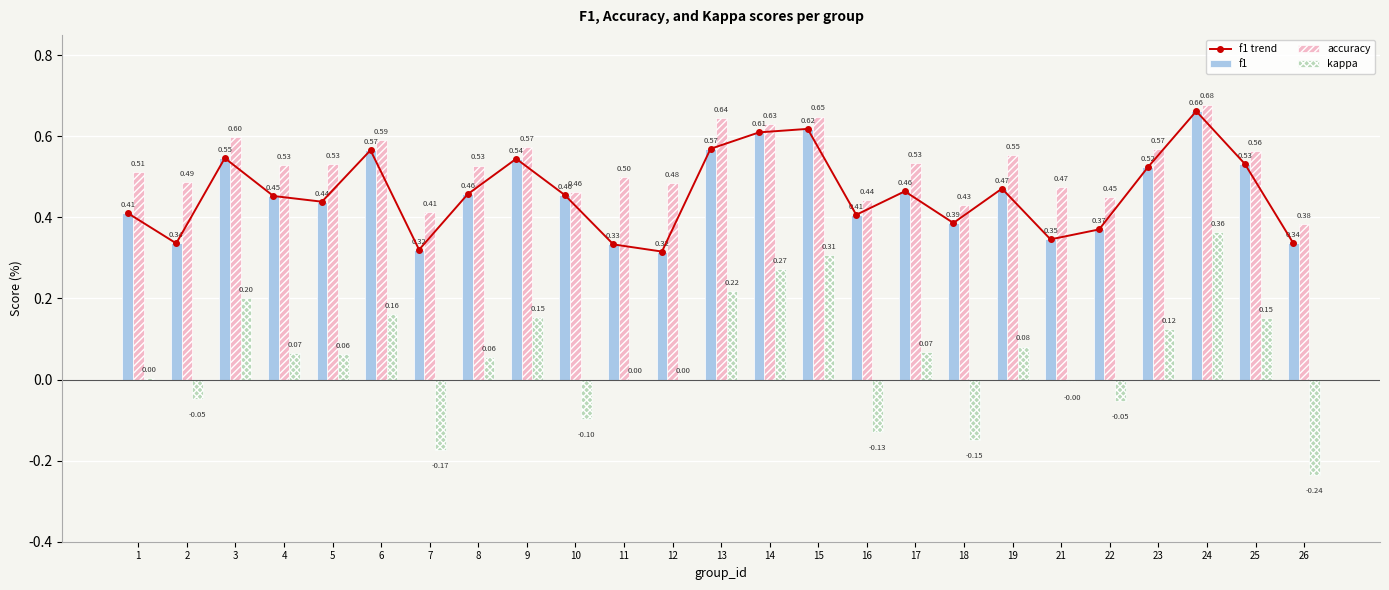

What is the difference between the highest and lowest values at 17?

0.5